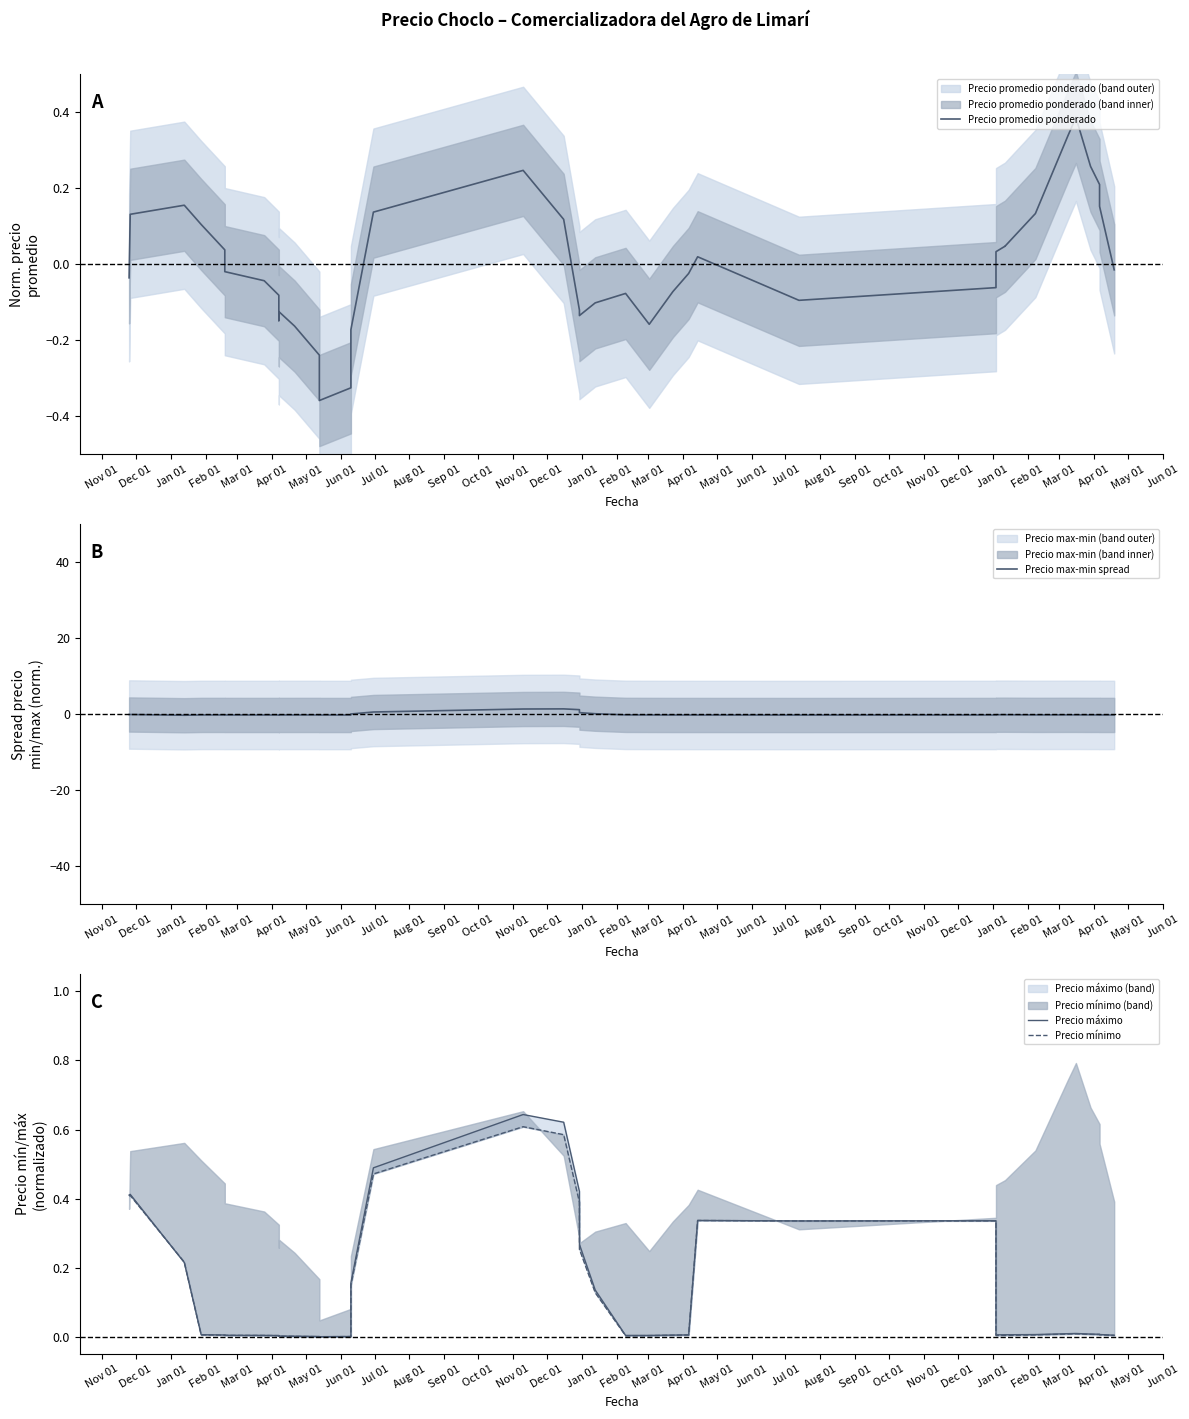

Which series ends up on top after the final intersection of Precio mínimo and Precio promedio ponderado?

Precio mínimo